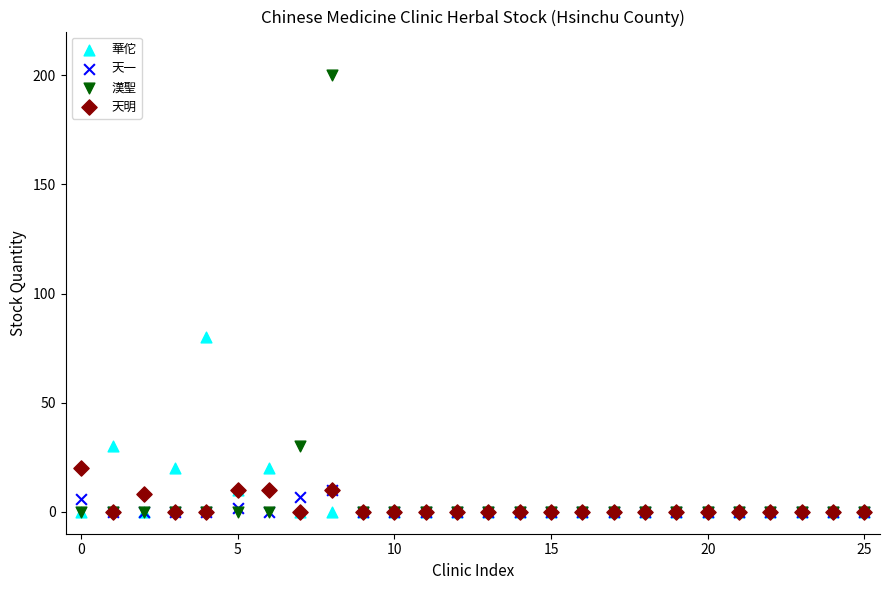

What are all the series names shown in the legend?

華佗, 天一, 漢聖, 天明